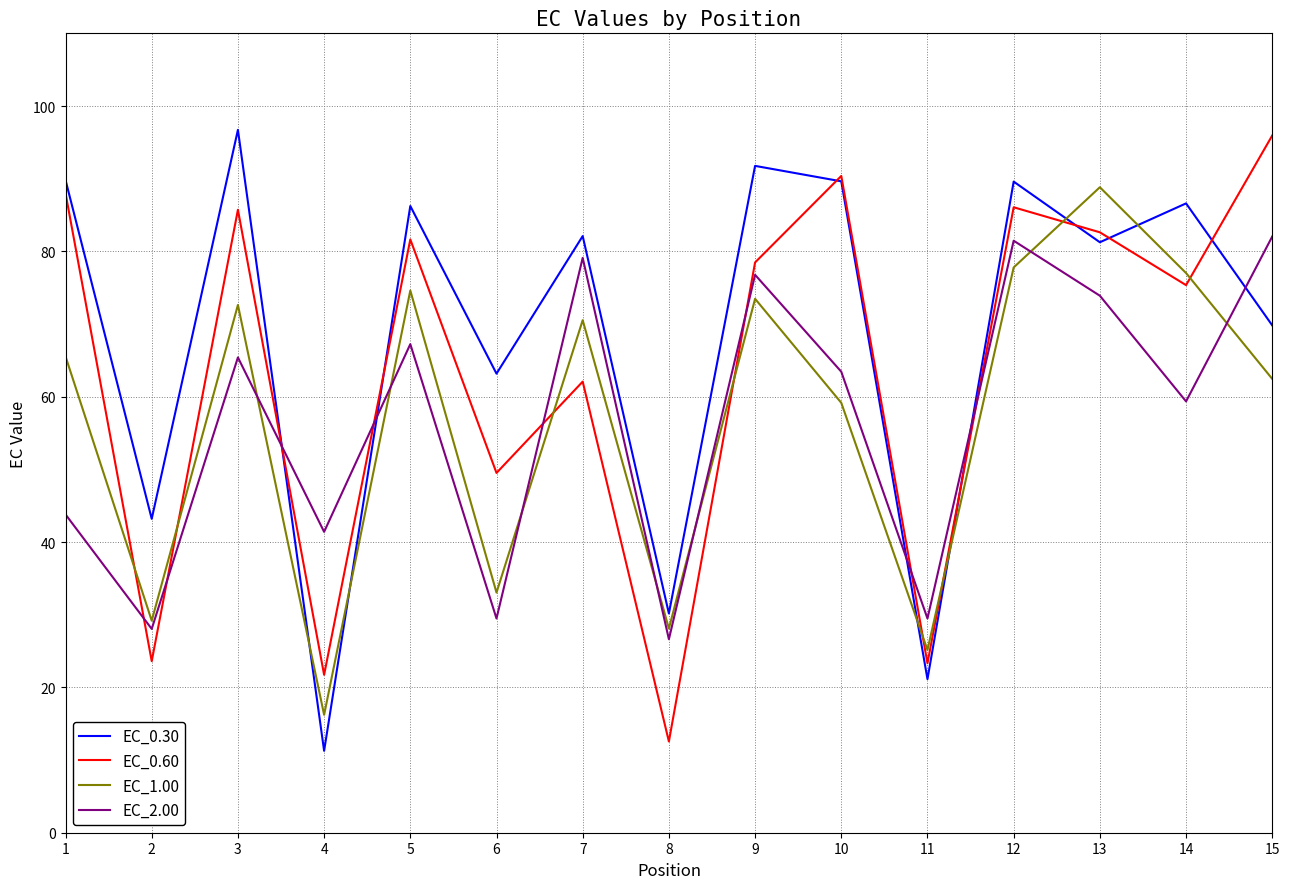

Between 5 and 8, which series saw the biggest shift?

EC_0.60